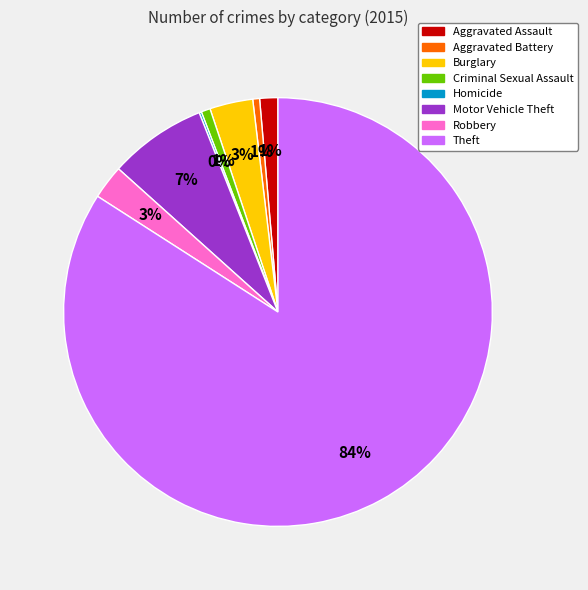

To the nearest percent, what percentage of the pie is Theft?

84%